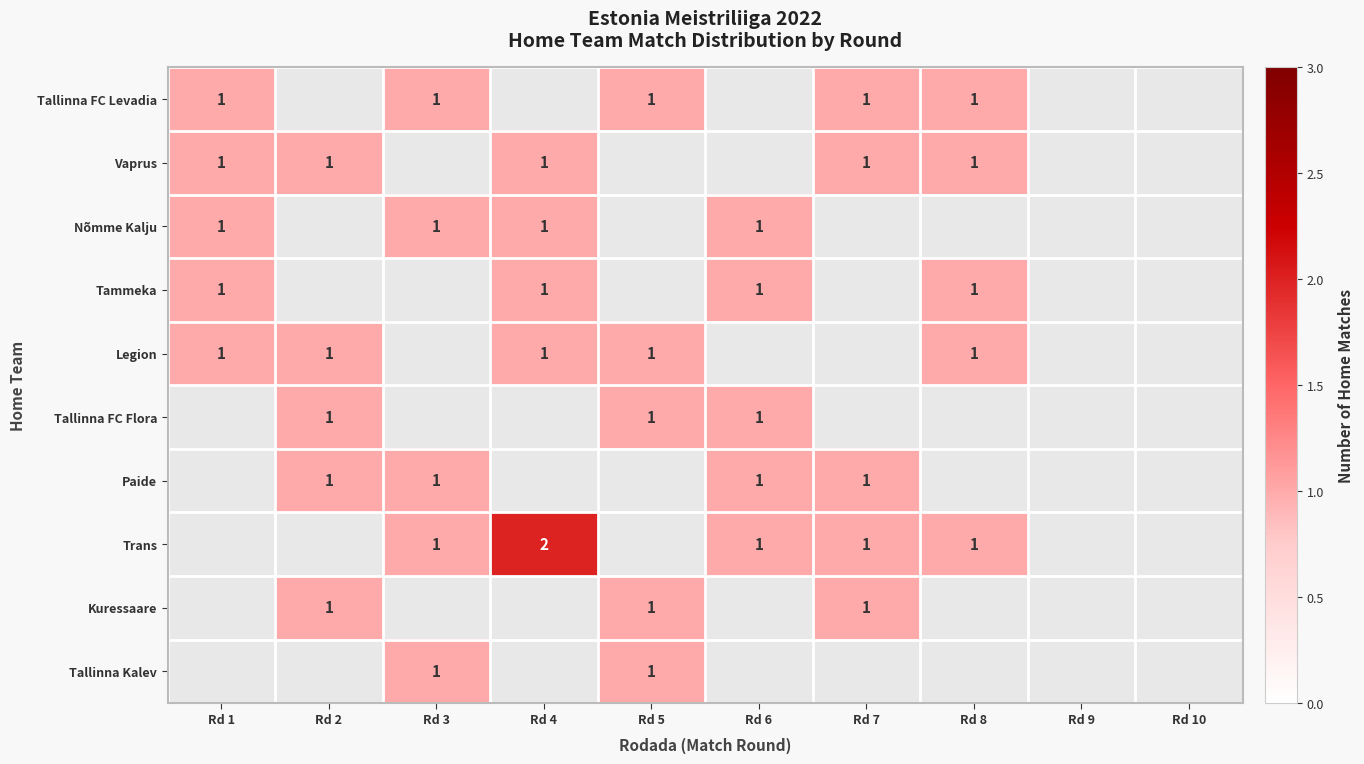

Which category has the highest value across all series?

Rd 4